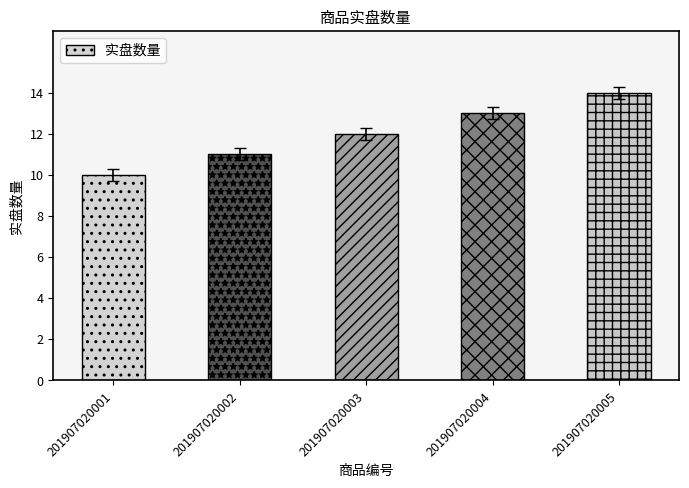

How many bars are there in total?

5